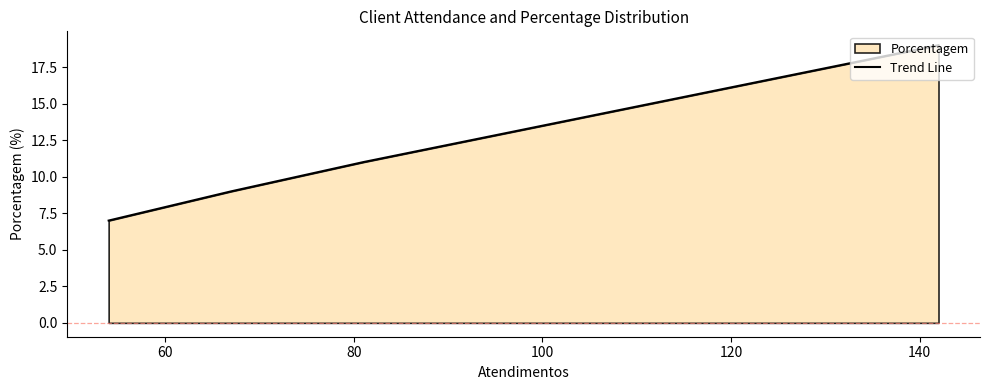

True or false: the data has more than 1 interior local peaks.

False